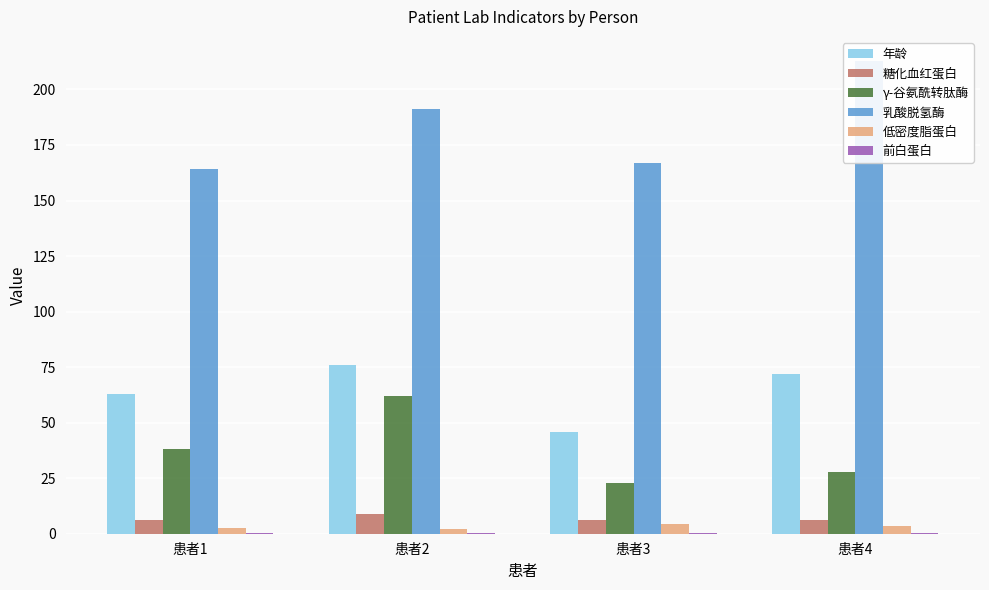

Which series has the largest total across all categories?

乳酸脱氢酶